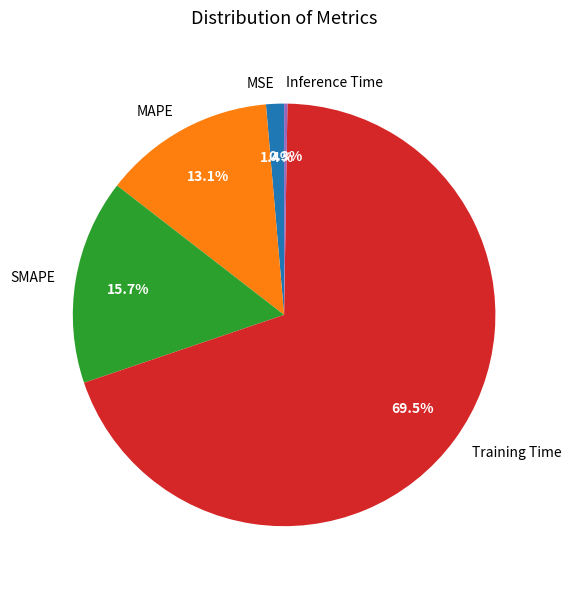

Which has a higher value, MSE or SMAPE?

SMAPE